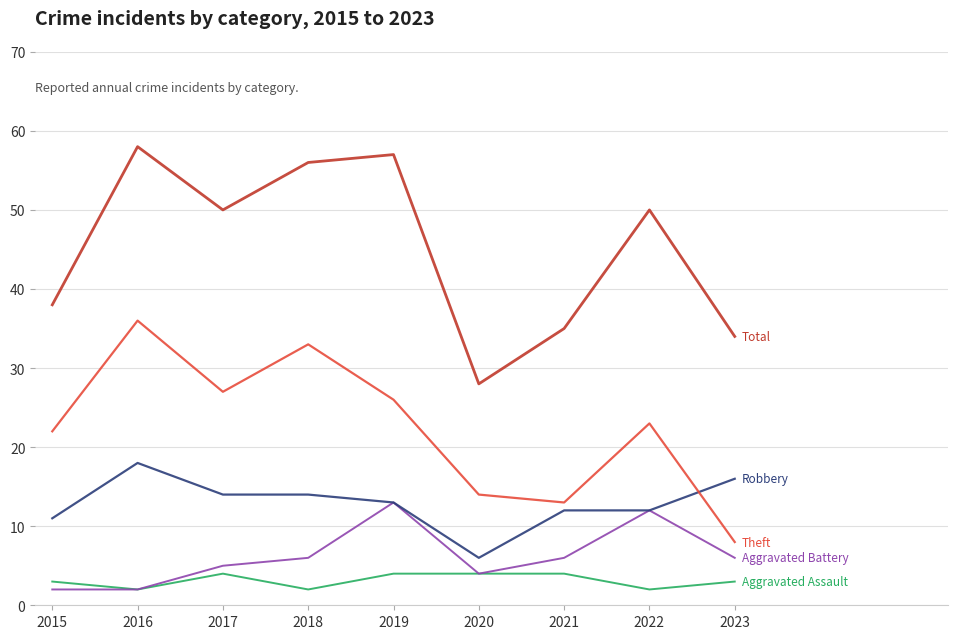

Does the chart display data point markers on the line(s)?

No